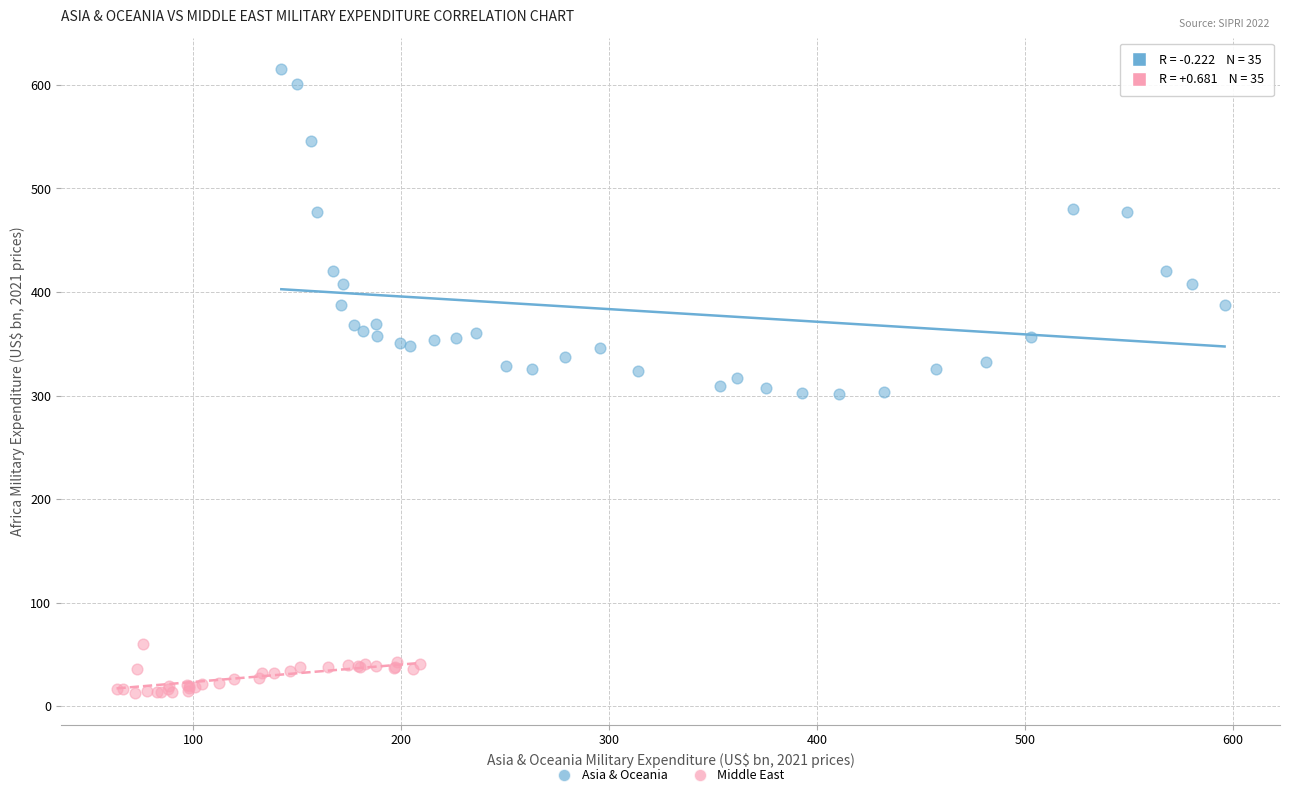

Which series contains the highest Y value?

Asia & Oceania